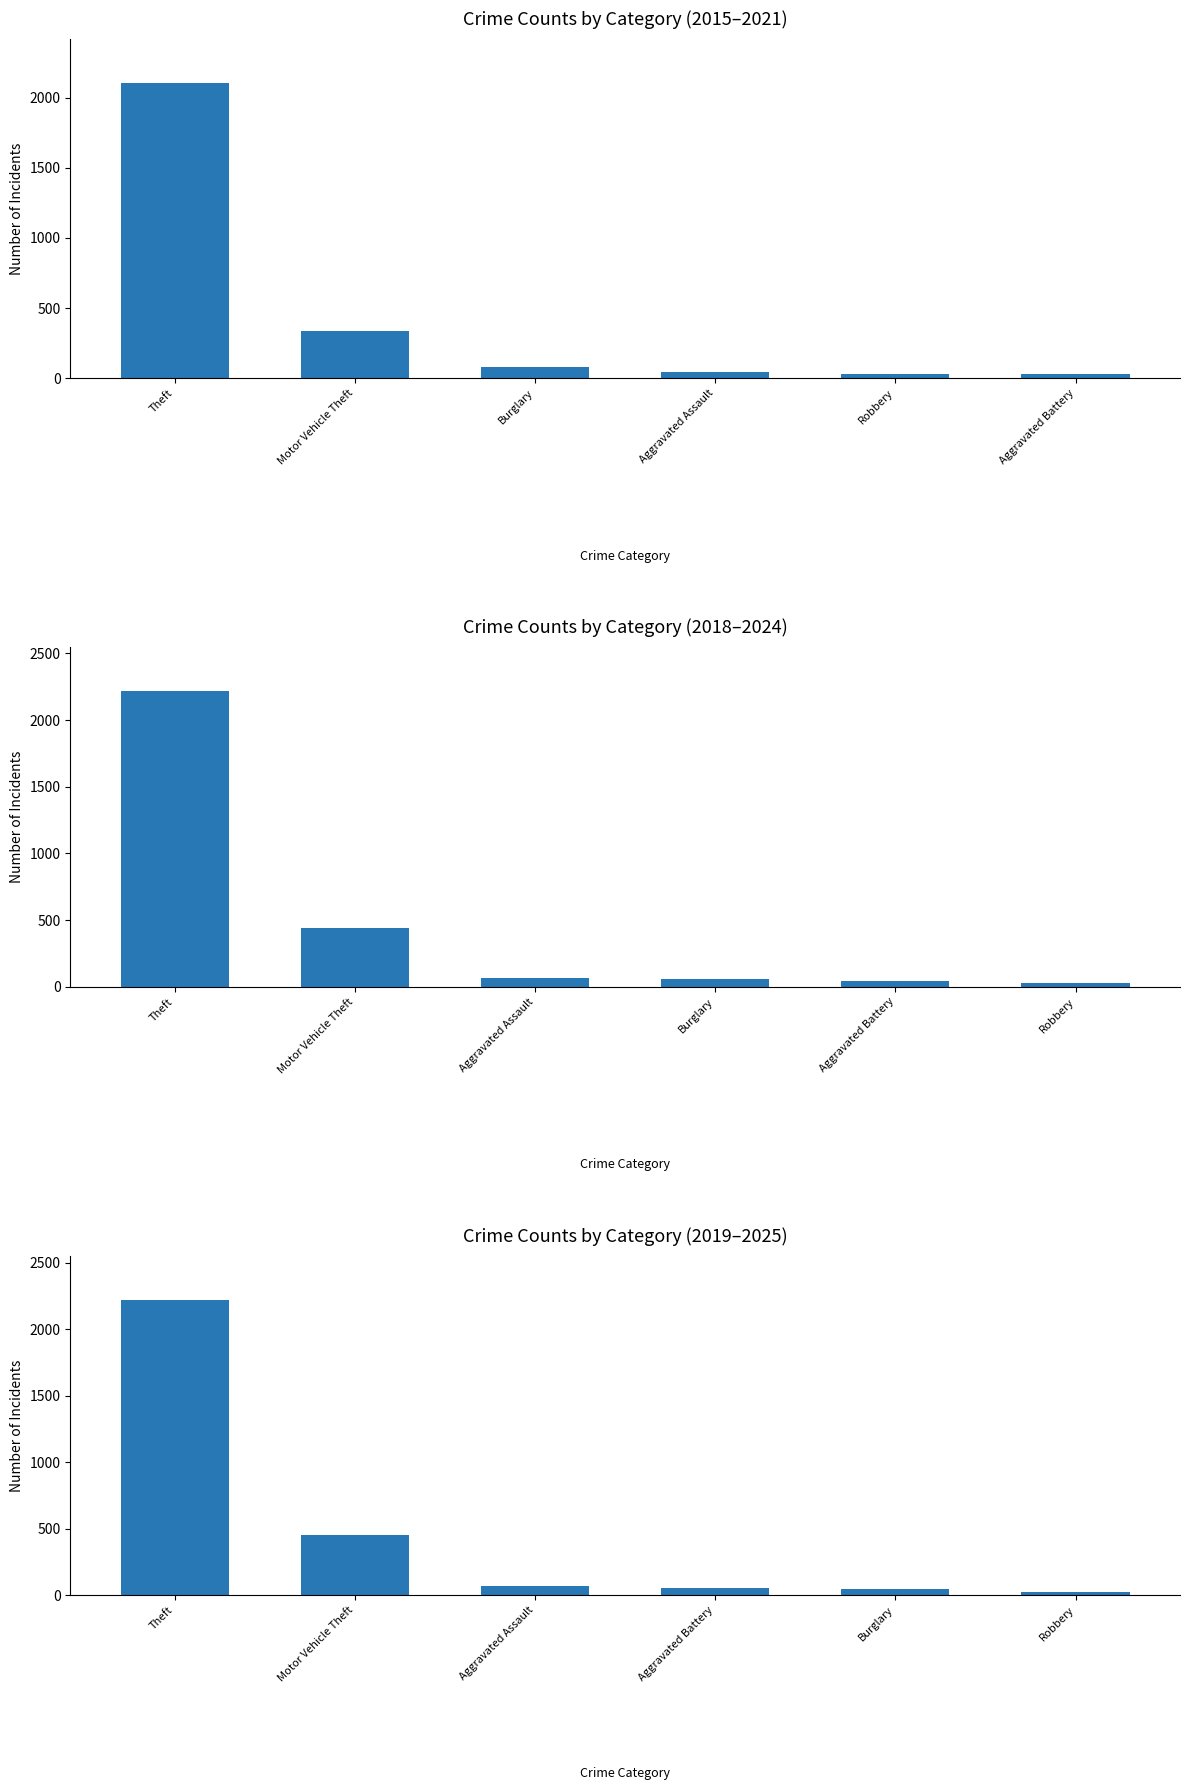

What is the greatest value displayed?

2220